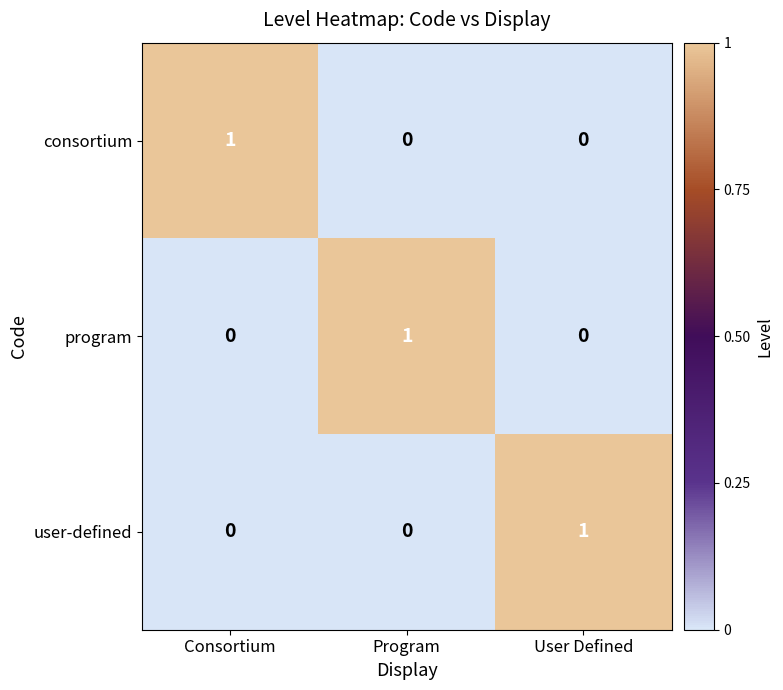

At how many categories does at least one series exceed 0?

3